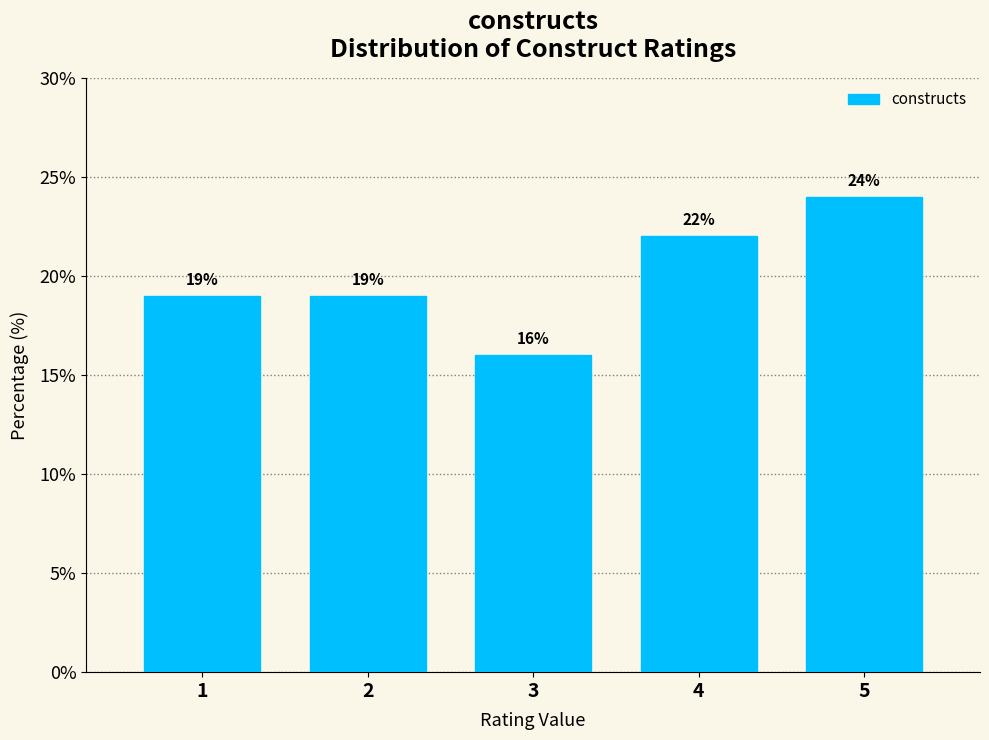

Reading left to right, list every bar in this chart as the range it spans on the x-axis followed by its height.

0.5 to 1.5: 19
1.5 to 2.5: 19
2.5 to 3.5: 16
3.5 to 4.5: 22
4.5 to 5.5: 24